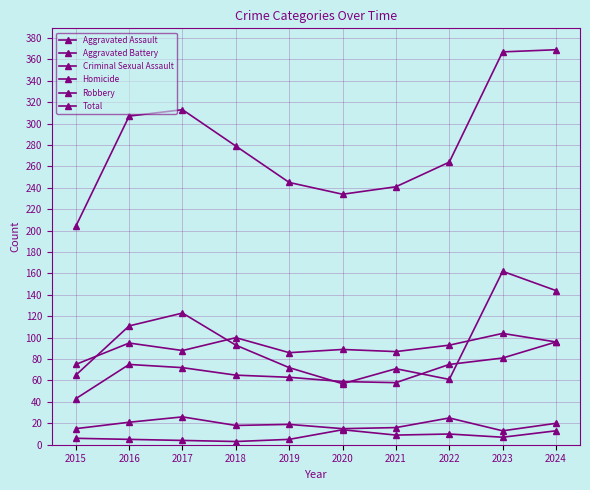

Is the value of Total at 2019 greater than the value of Aggravated Assault at 2017?

Yes